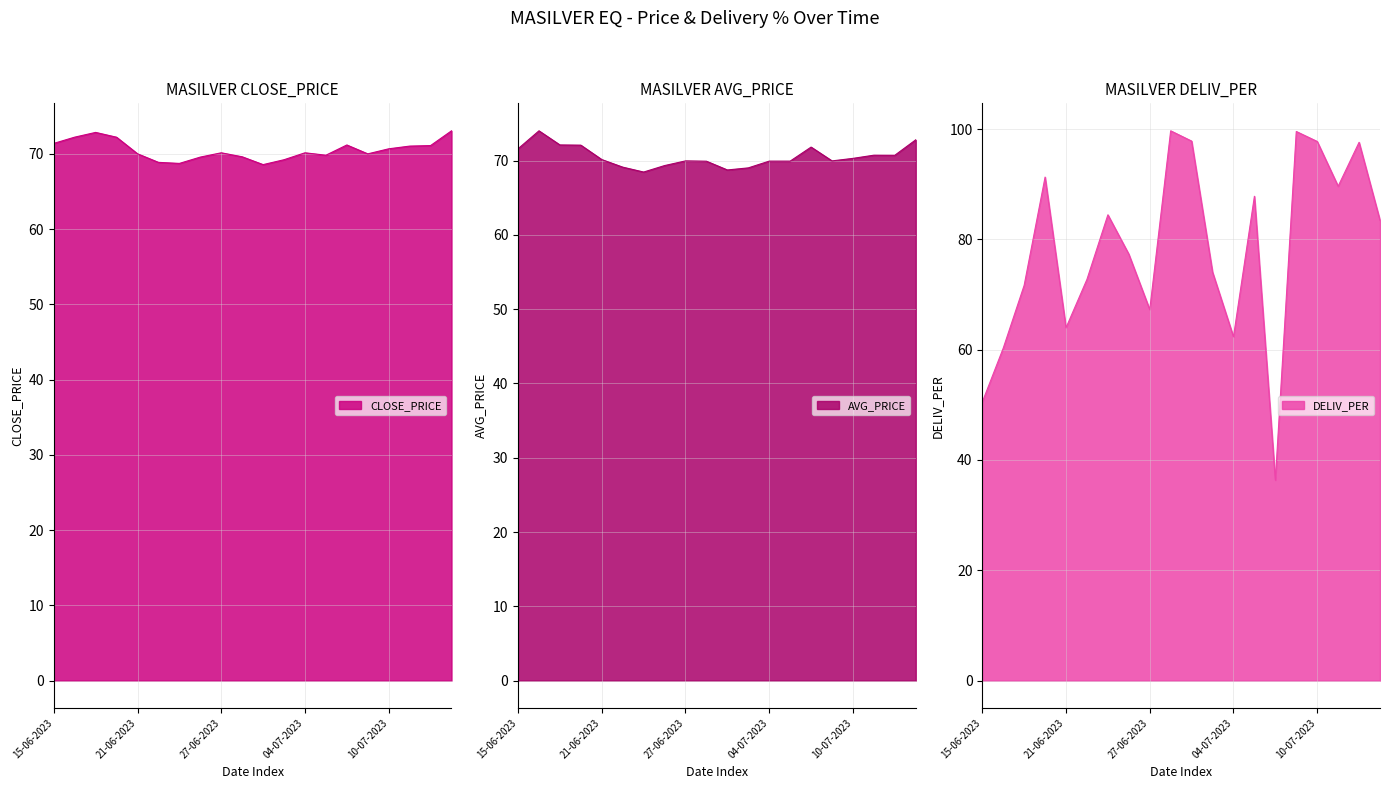

List the labels in order of DELIV_PER value, smallest first.

06-07-2023, 15-06-2023, 16-06-2023, 04-07-2023, 21-06-2023, 27-06-2023, 19-06-2023, 22-06-2023, 03-07-2023, 26-06-2023, 13-07-2023, 23-06-2023, 05-07-2023, 11-07-2023, 20-06-2023, 12-07-2023, 10-07-2023, 30-06-2023, 07-07-2023, 28-06-2023